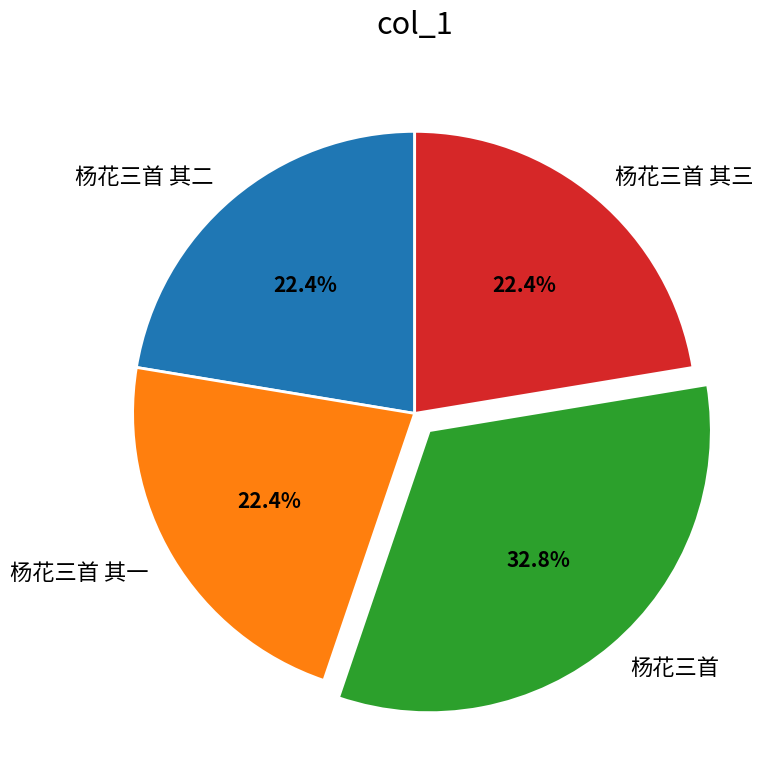

Is it true that 杨花三首 其一 is 22% of the pie?

True